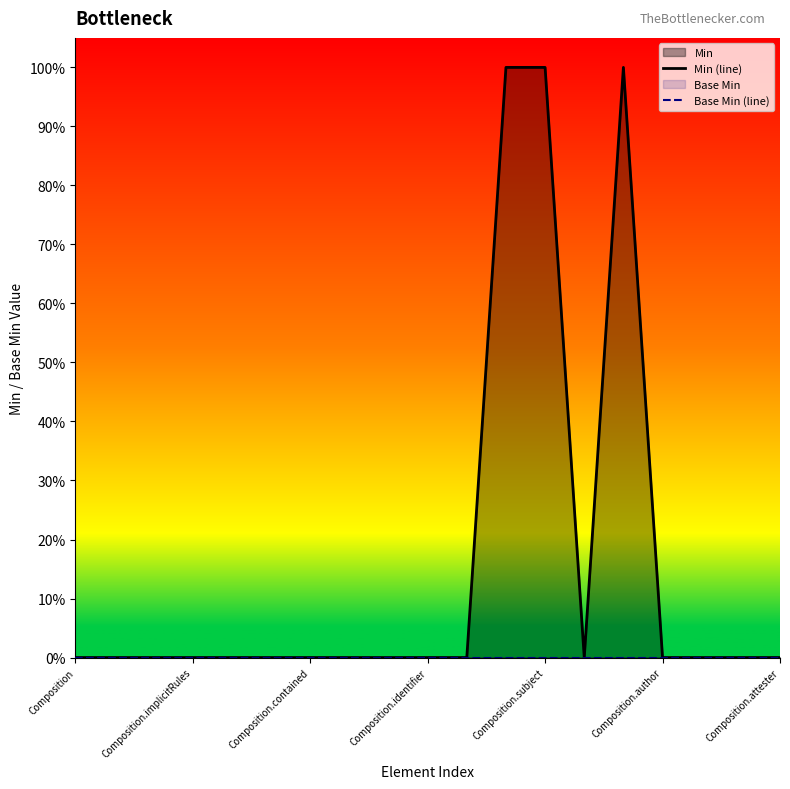

At 11, list the series in order from smallest to largest.

Base Min (line), Min (line)